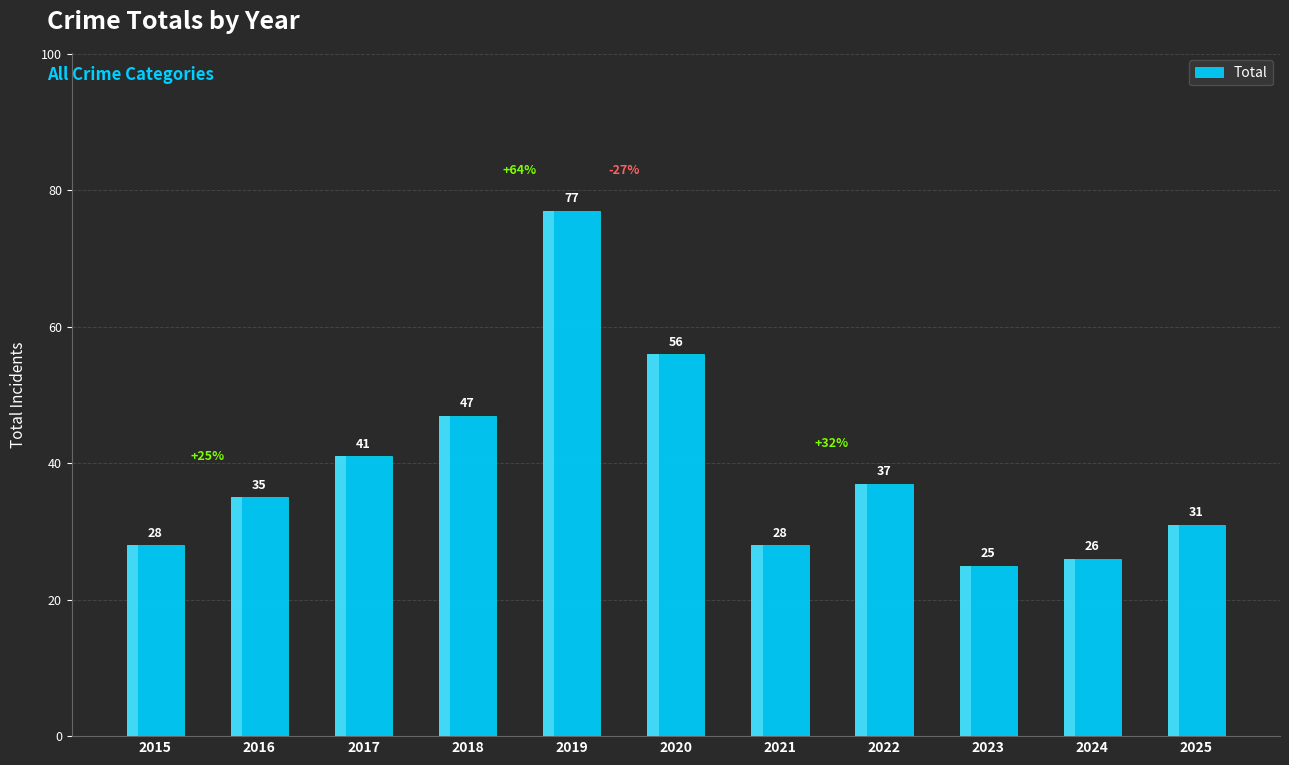

Between 2015 and 2016, which is larger?

2016